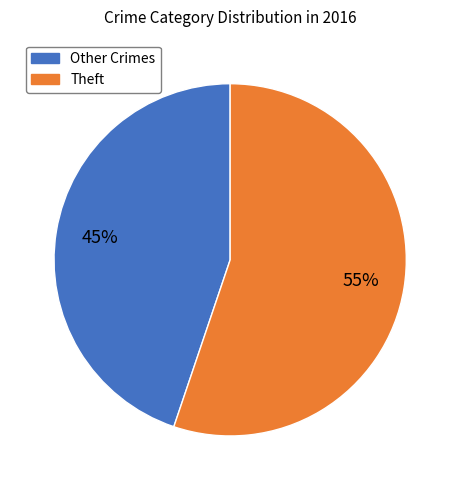

To the nearest percent, what is the average slice percentage?

50%